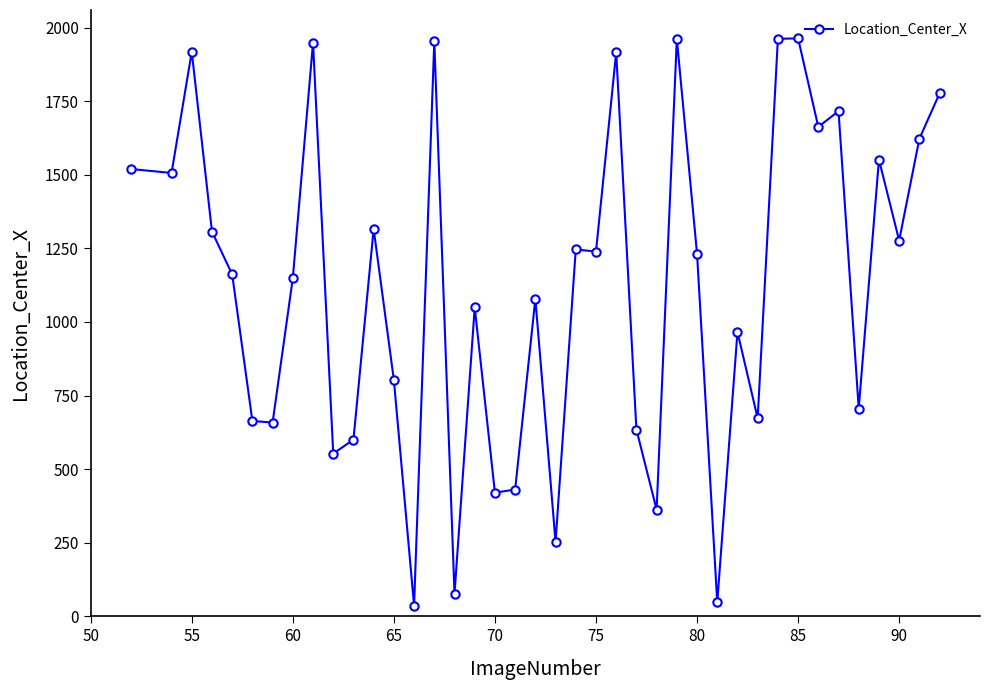

What is the smallest value displayed?

36.3